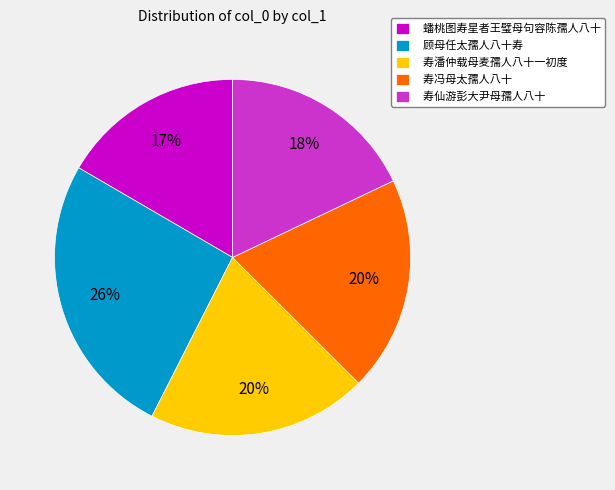

Does any single category account for the majority?

No